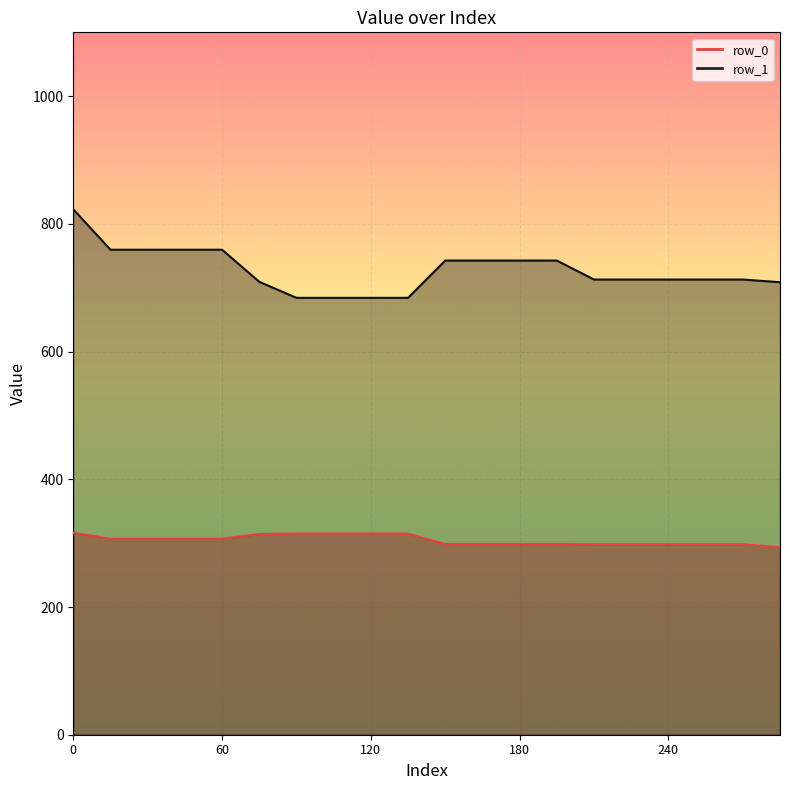

Where is row_1_line nearest to the value 753?

60